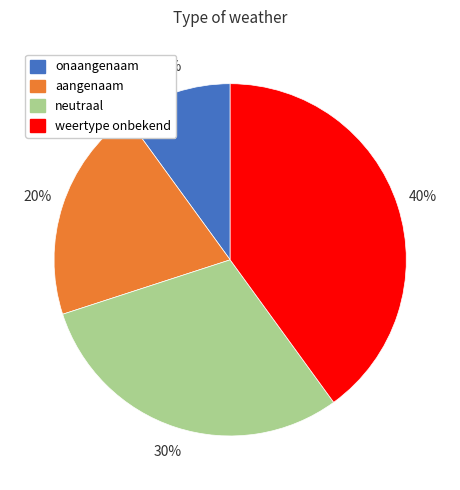

Approximately how many times larger is the value at weertype onbekend compared to aangenaam?

2.0